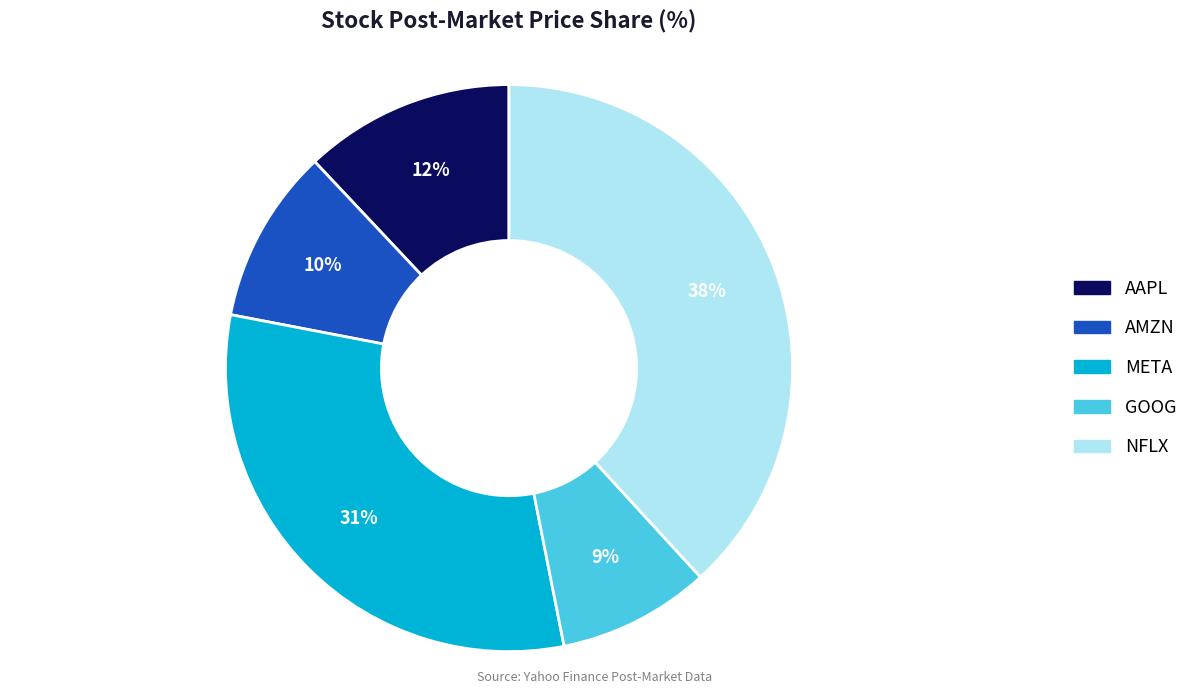

How many segments does this pie chart have?

5